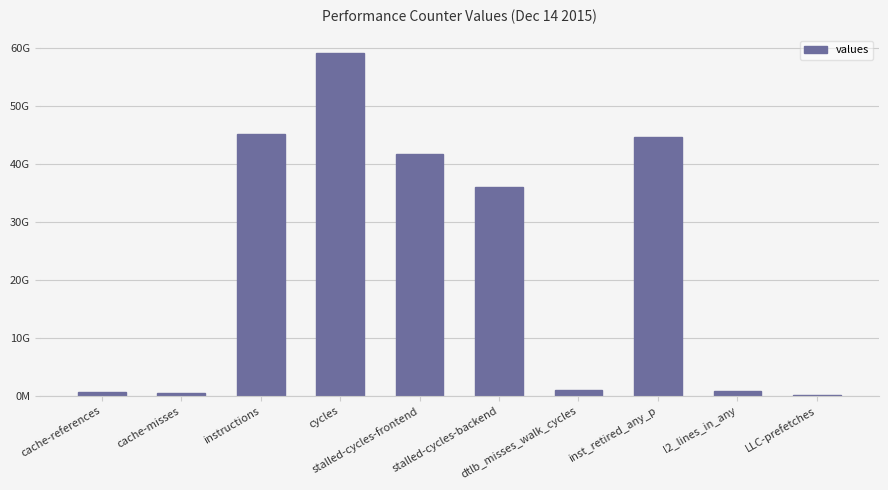

Which label corresponds to the largest value in the chart?

cycles